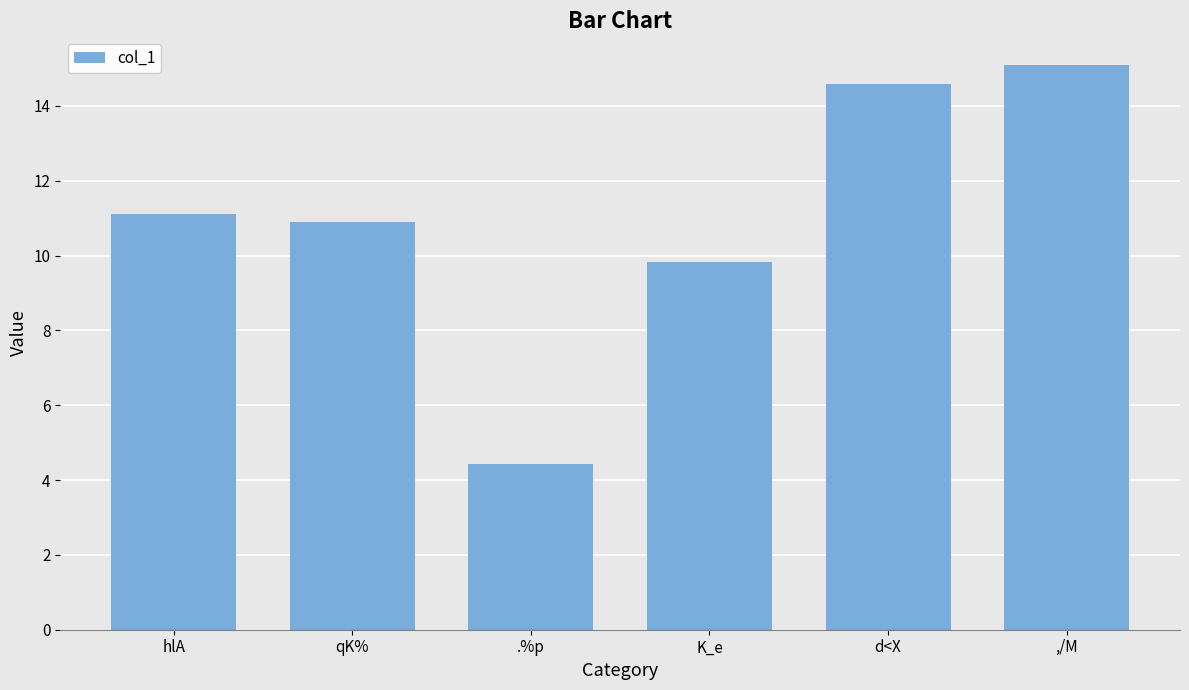

Reading left to right, extract all data points from this chart.

11.1	10.9	4.4	9.8	14.6	15.1